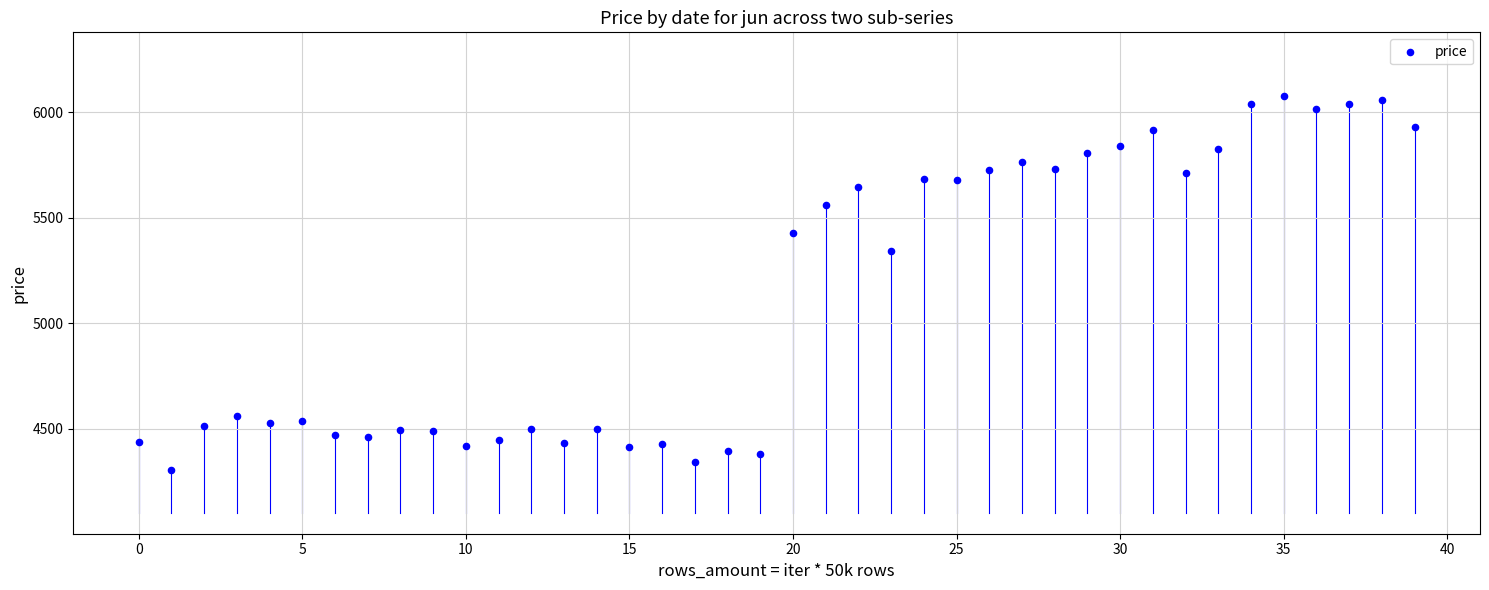

What Y value in the scatter plot is closest to 5190?

5340